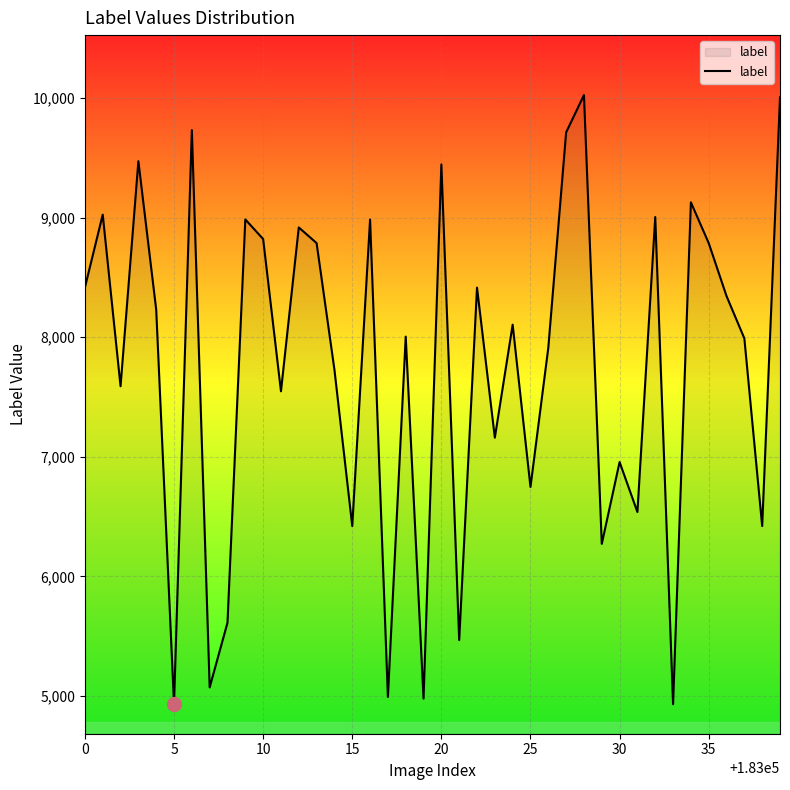

What is the minimum value shown in the chart?

4931